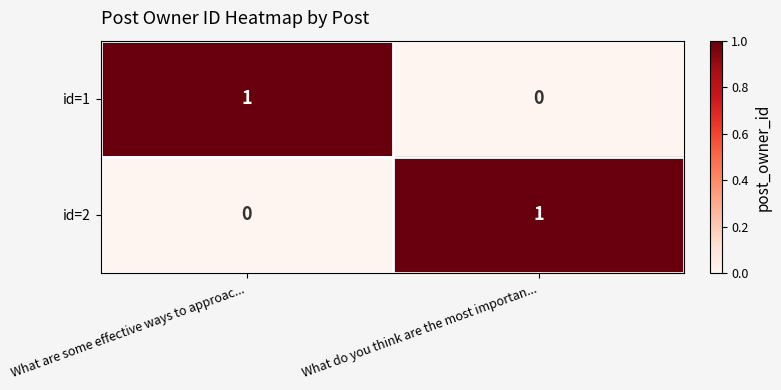

True or false: id=1 has a value of 0 at What do you think are the most importan....

True